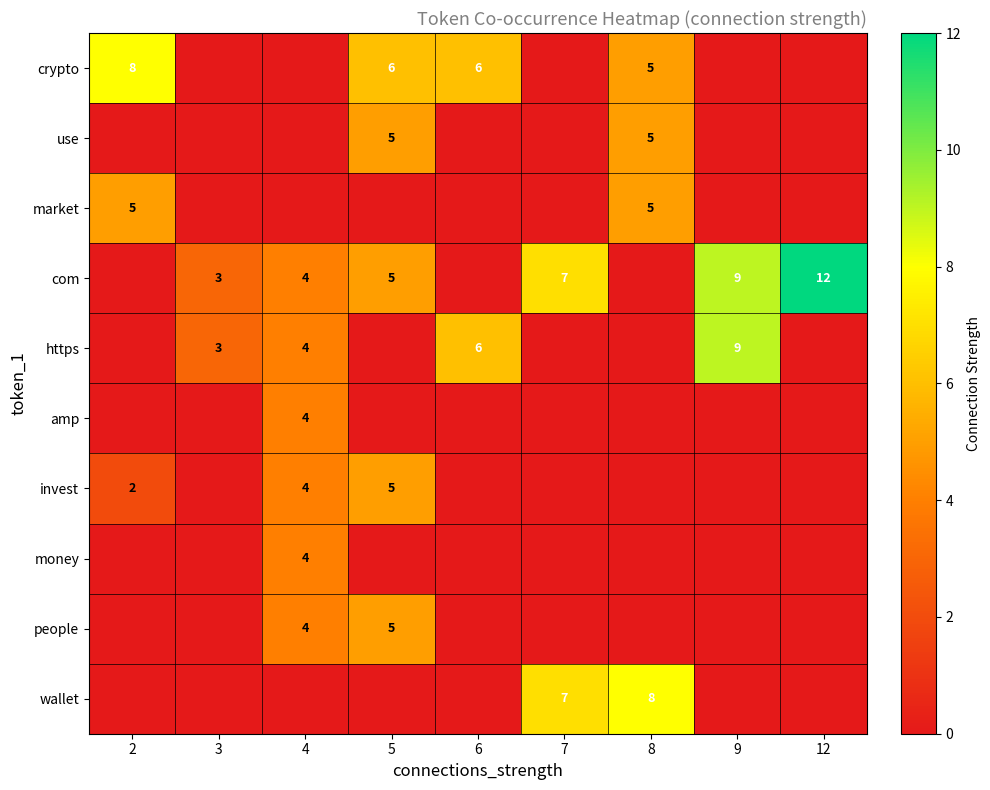

True or false: invest has a value of 3 at 2.

False